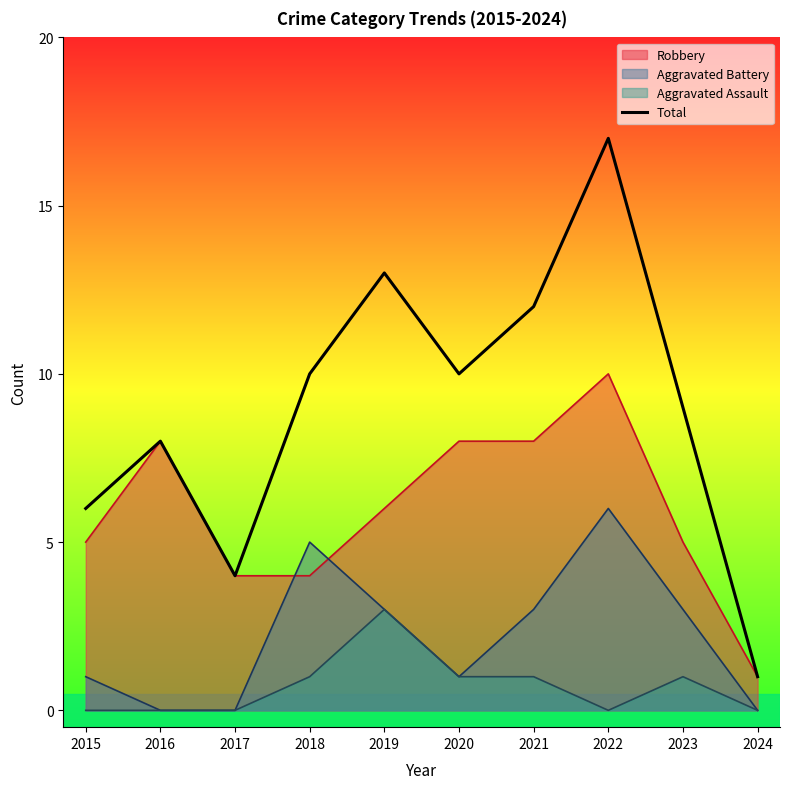

What is the sum of the values at 2019 and 2016?

21